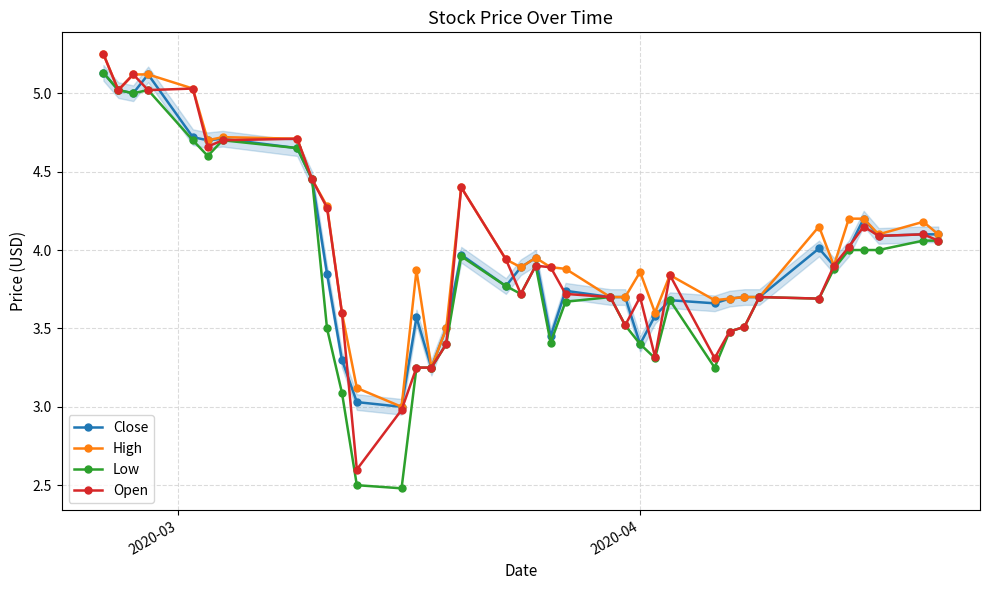

True or false: Open has more than 0 interior local peaks.

True